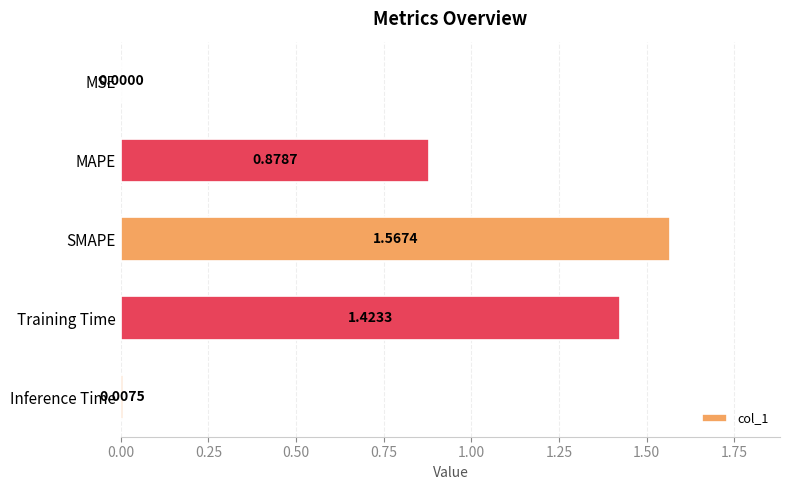

What is the average value?

0.8